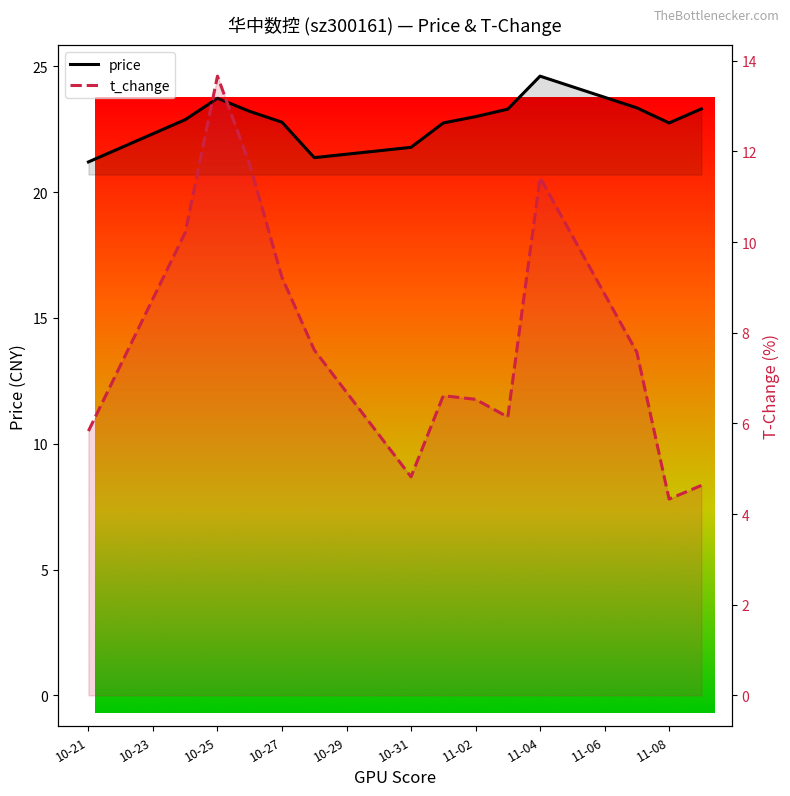

What is the average value of the price series?

22.9